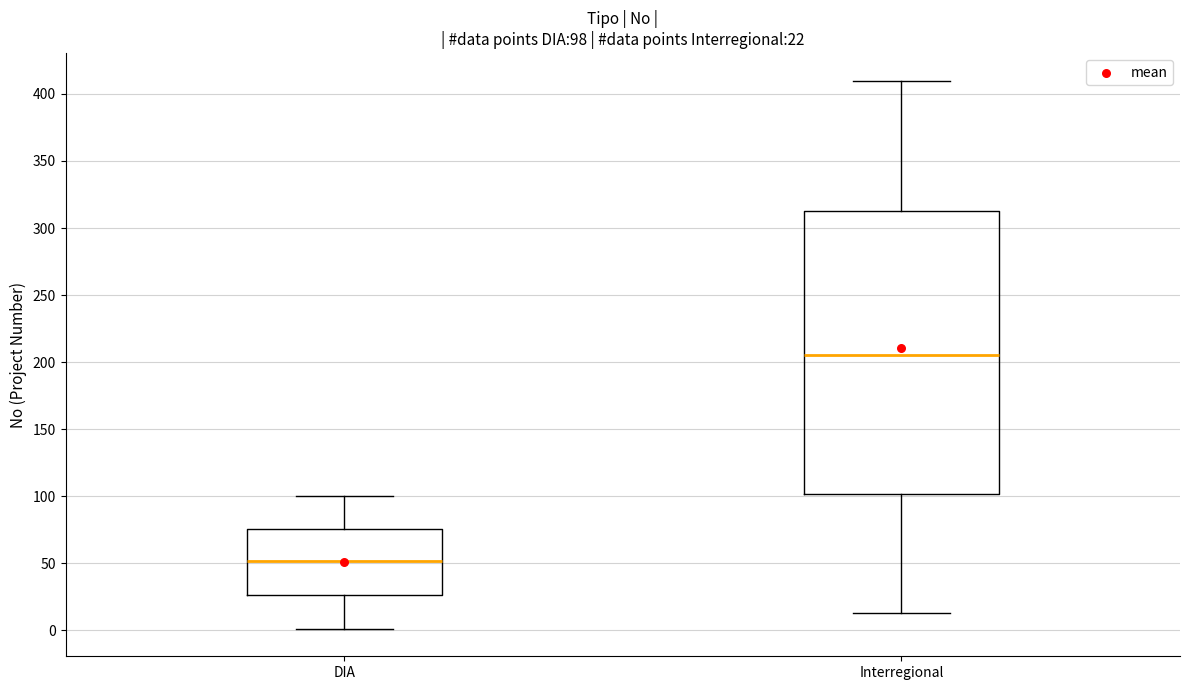

Which box is the tallest, from its lower edge to its upper edge?

Interregional